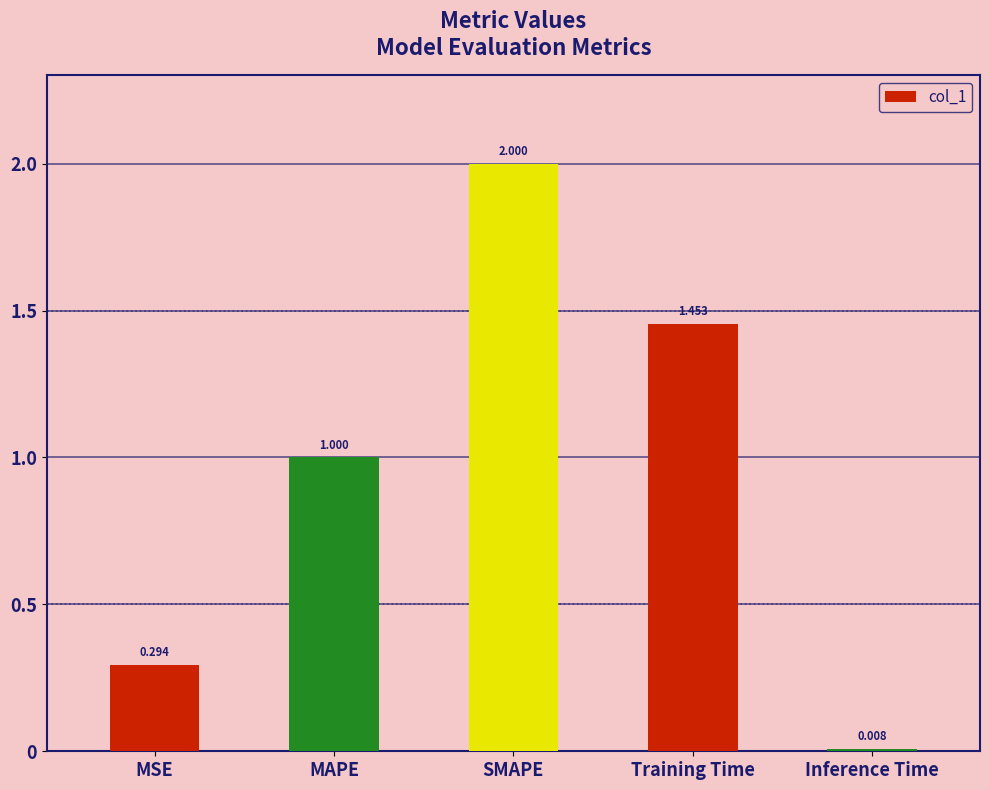

List the labels in order of value, largest first.

SMAPE, Training Time, MAPE, MSE, Inference Time